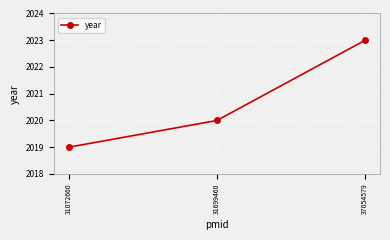

Reading left to right, transcribe all the data shown in this chart.

2019	2020	2023